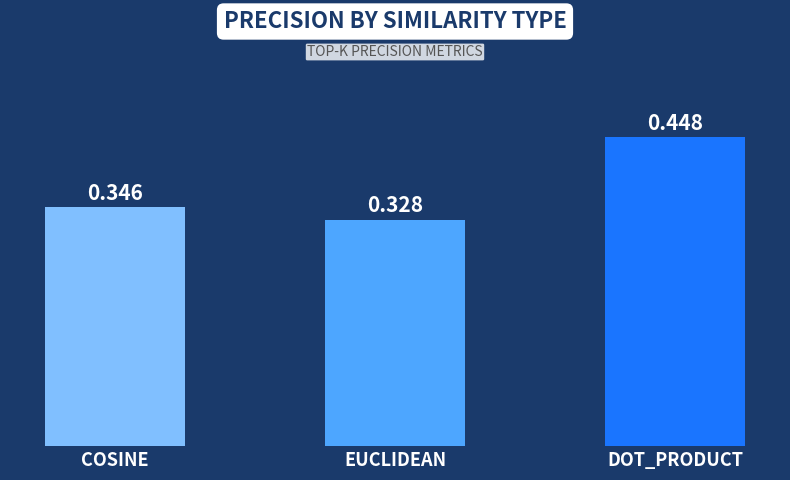

How many data points does each series have?

3